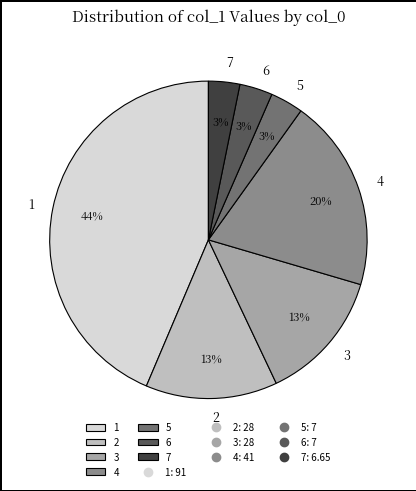

Is 6 the majority of the pie?

No